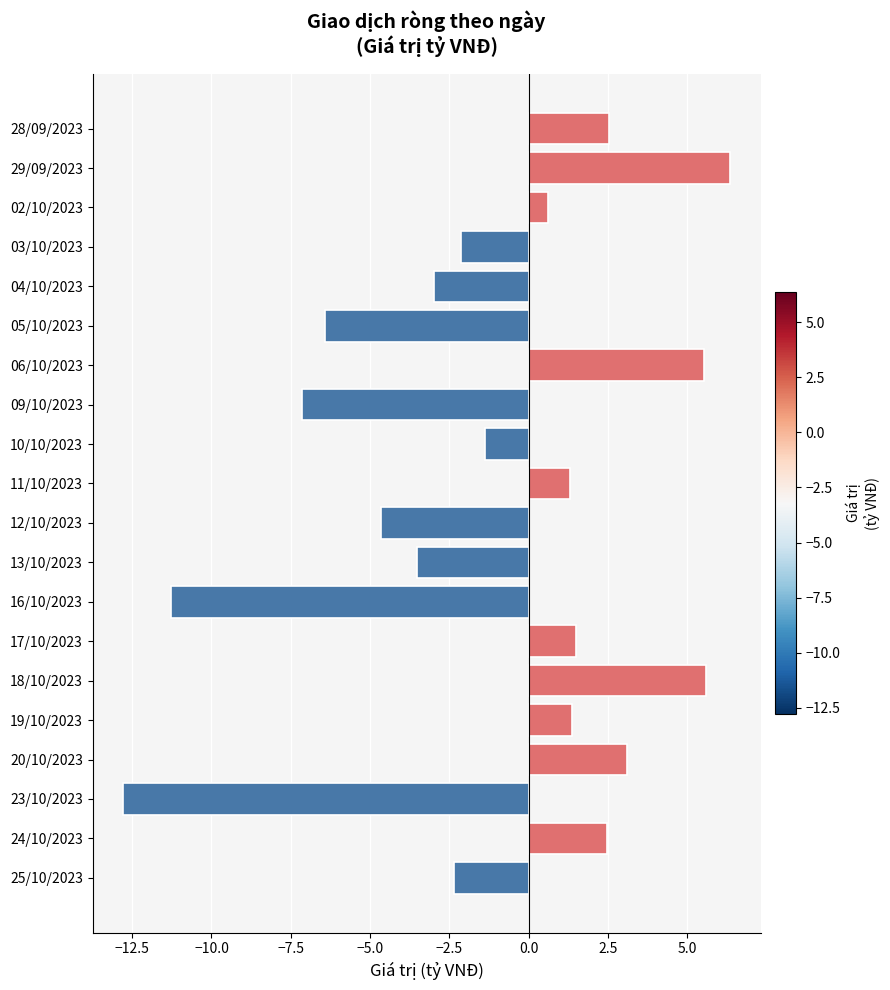

What is the greatest value displayed?

6.4